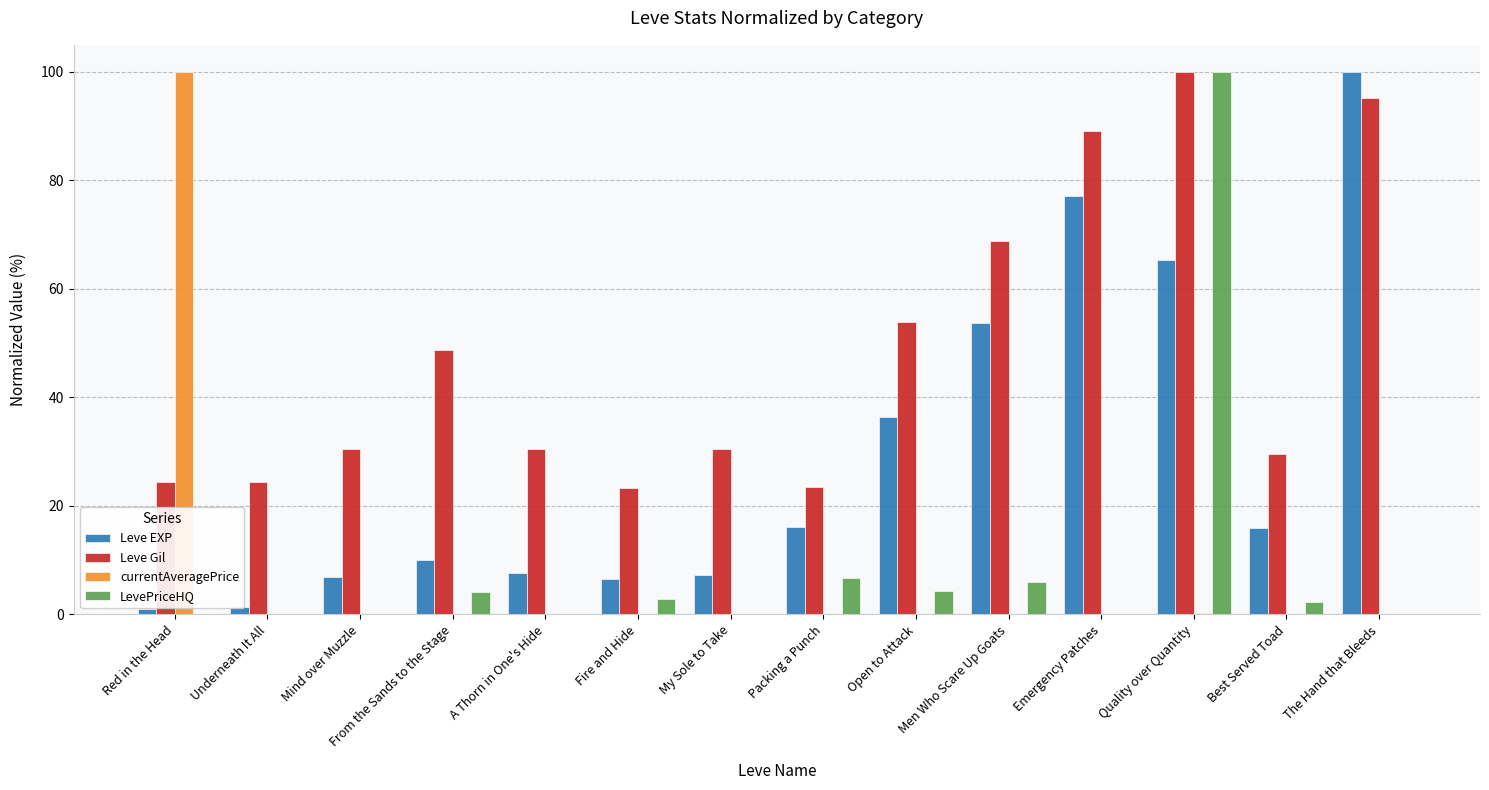

What is the sum of the Leve EXP values at A Thorn in One's Hide and The Hand that Bleeds?

107.7